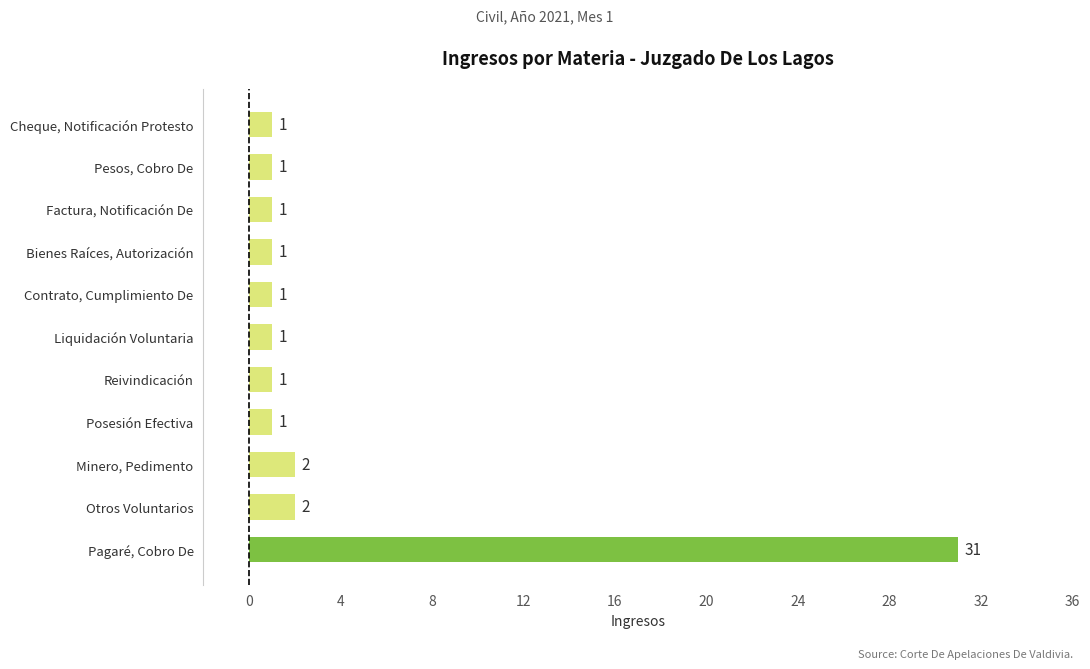

What is the smallest value displayed?

1